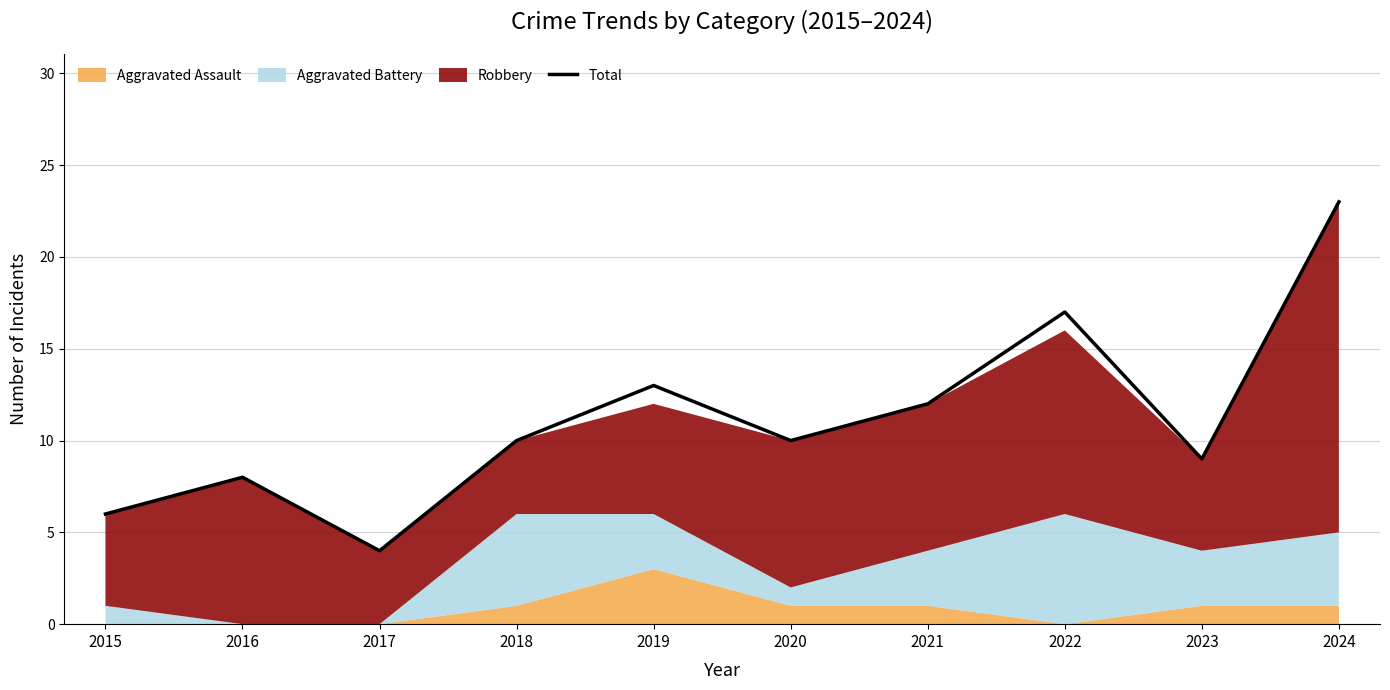

List the labels in order of value, smallest first.

2017, 2015, 2016, 2023, 2018, 2020, 2021, 2019, 2022, 2024